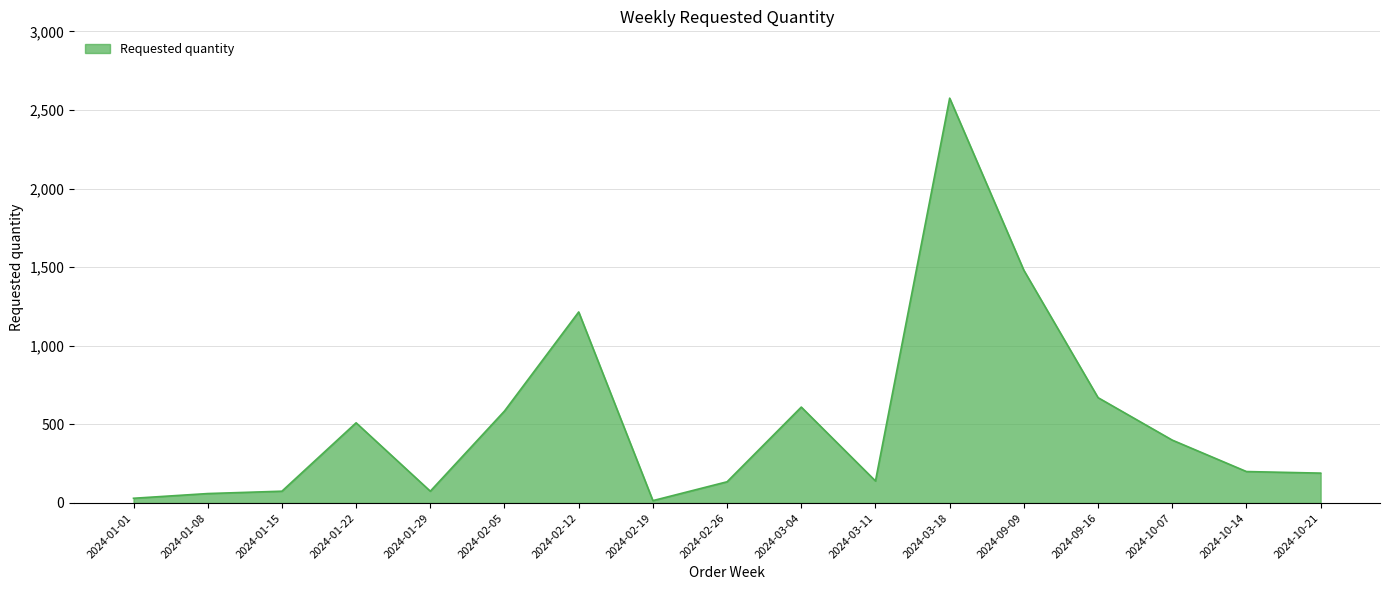

Does the chart display data point markers on the line(s)?

No